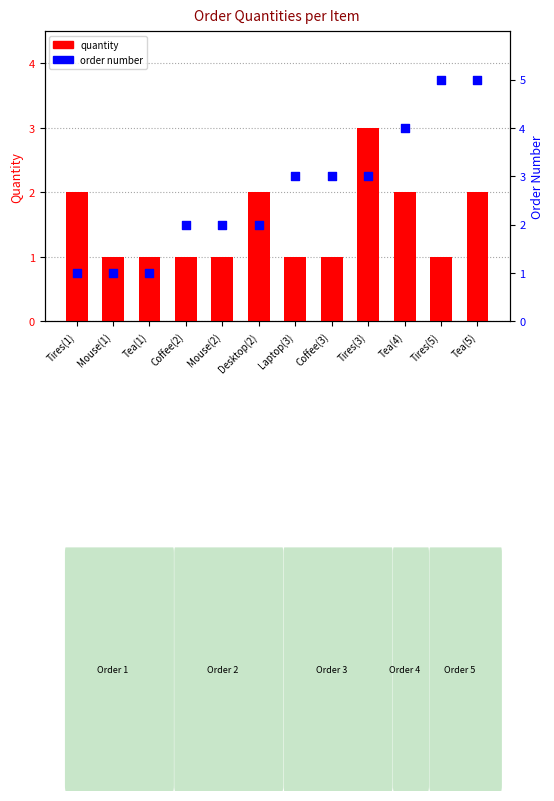

Is the value of order number at Desktop(2) greater than the value of quantity at Tea(4)?

No